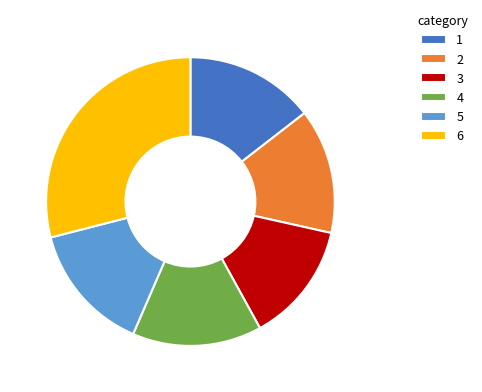

Which category has the biggest portion of the pie?

6